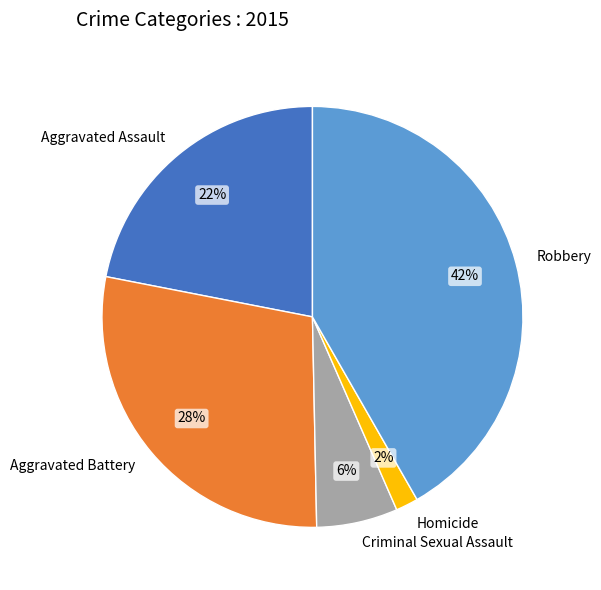

Does Robbery account for over 50% of the chart?

No